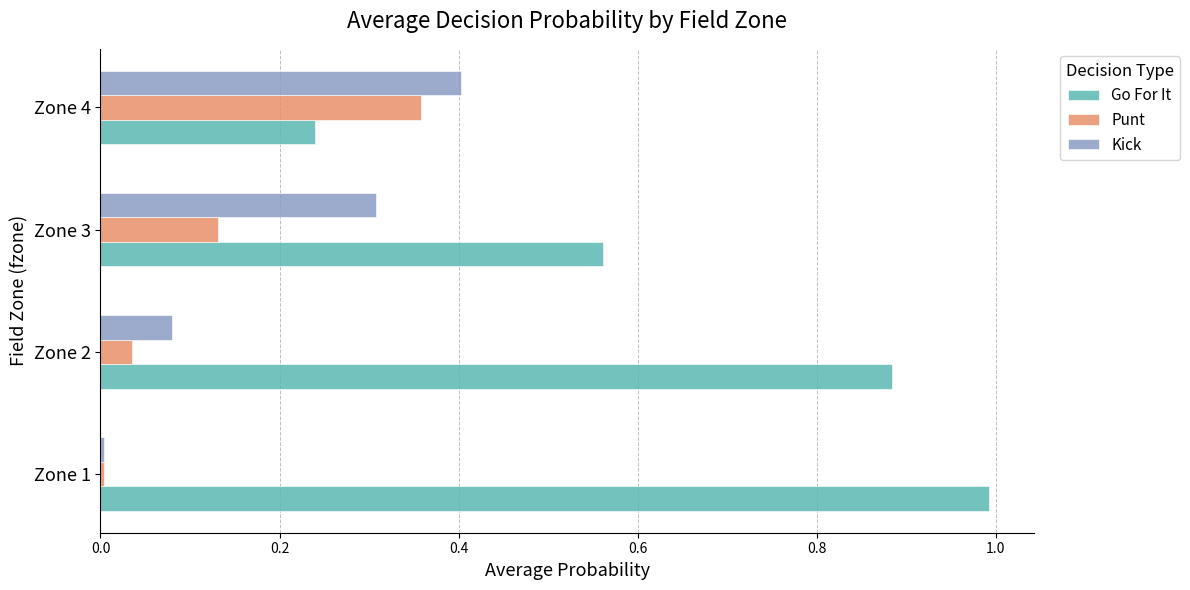

Which series has the largest total across all categories?

Go For It